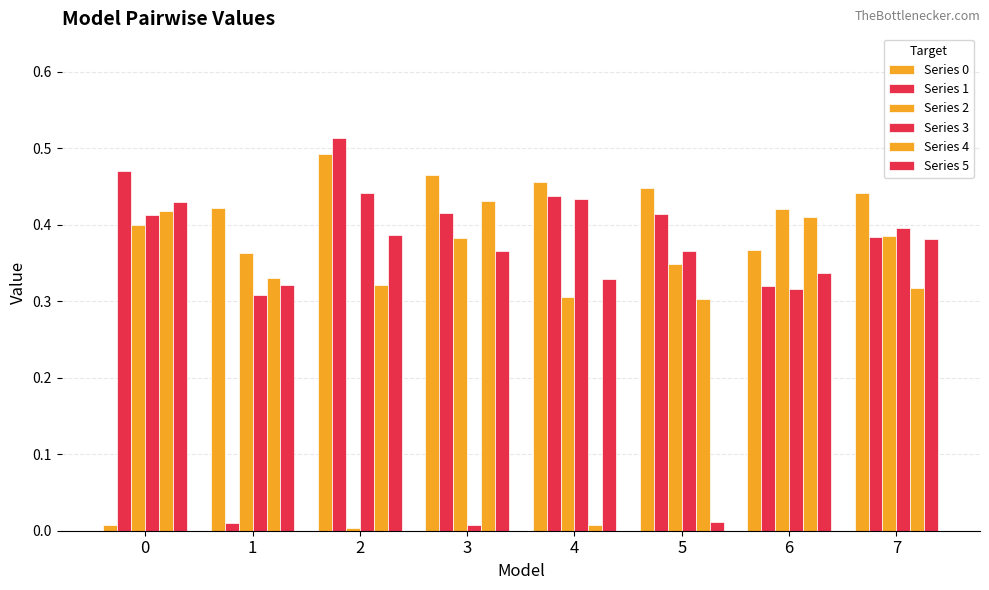

How many categories are shown in the chart?

8